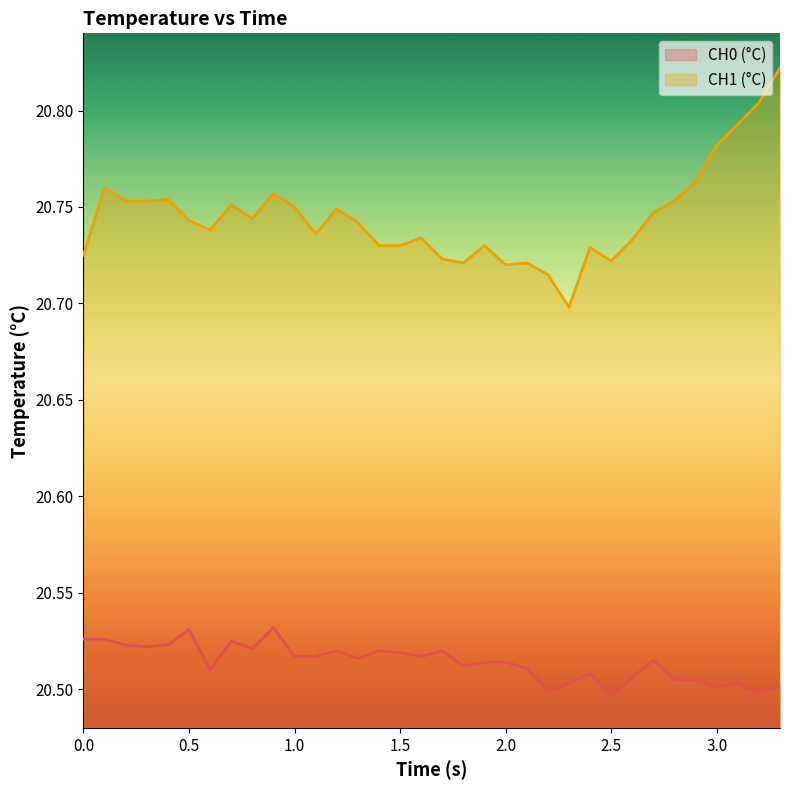

True or false: CH1 (°C) and CH0 (°C) cross at least once.

False